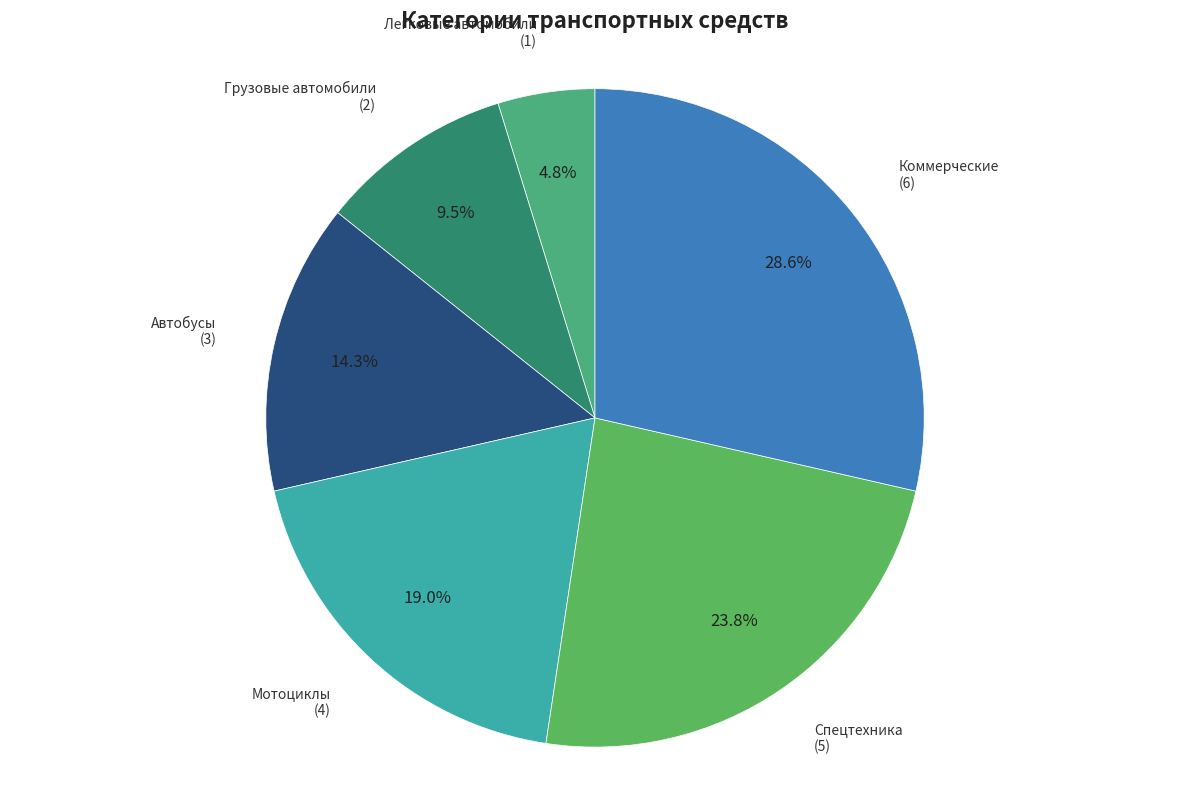

How many segments does this pie chart have?

6